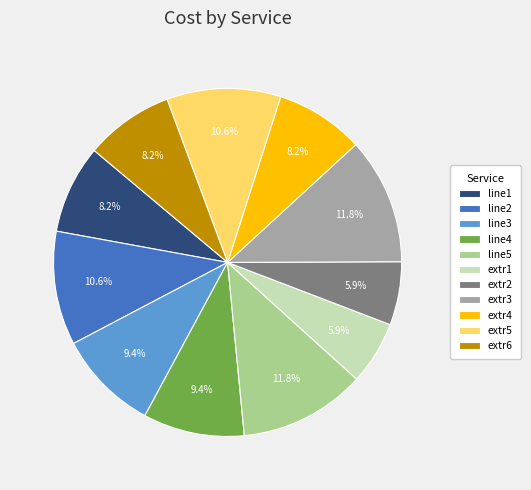

To the nearest percent, what portion does extr1 represent?

6%